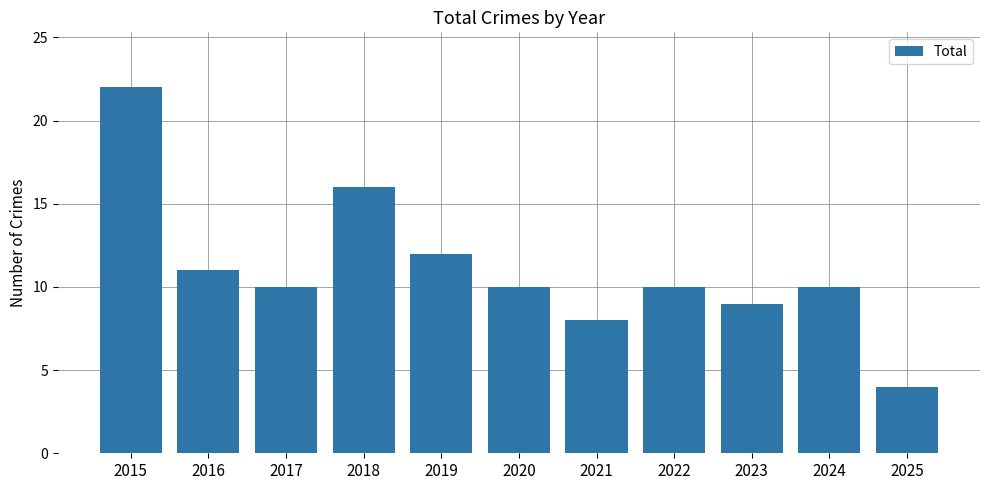

True or false: the data shows 10 at 2017.

True